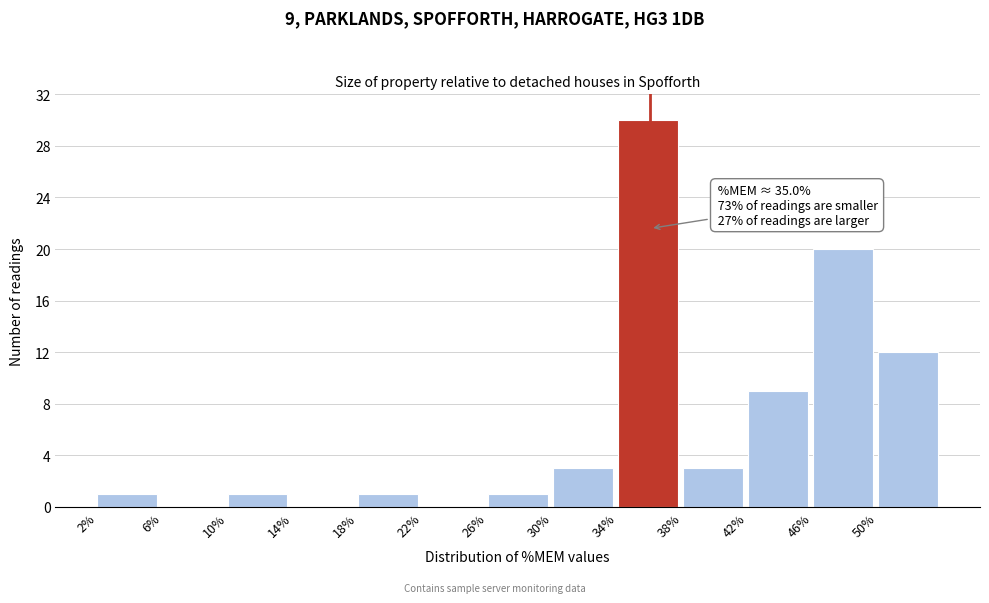

Over which range of the x-axis is the bar tallest?

34 to 38